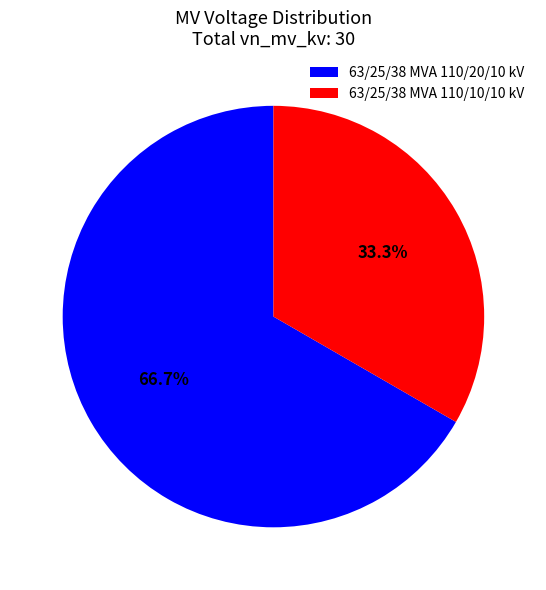

Do 63/25/38 MVA 110/10/10 kV and 63/25/38 MVA 110/20/10 kV together represent more than half of the pie?

Yes